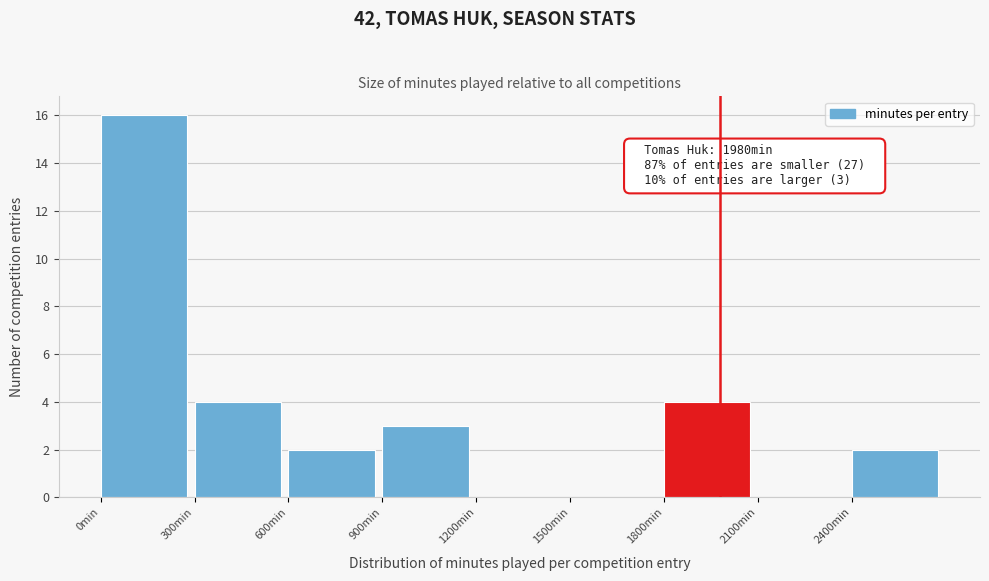

Over which range of the x-axis is the bar tallest?

0 to 300